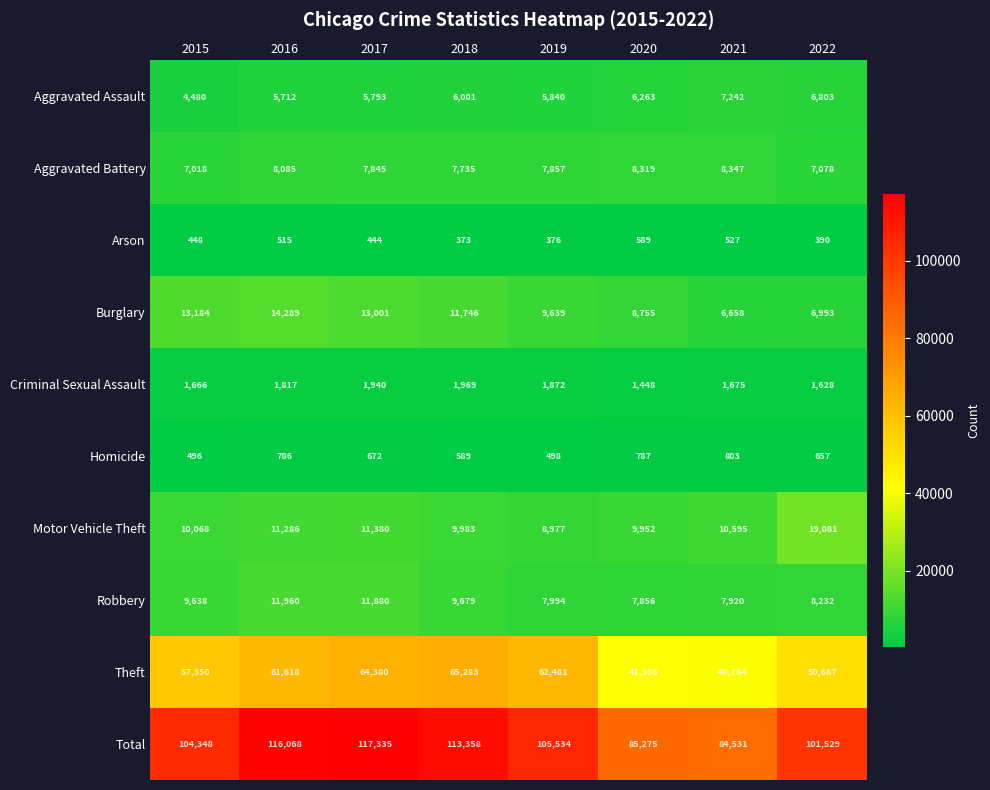

What is the difference between the second highest and minimum values in the Homicide series?

291